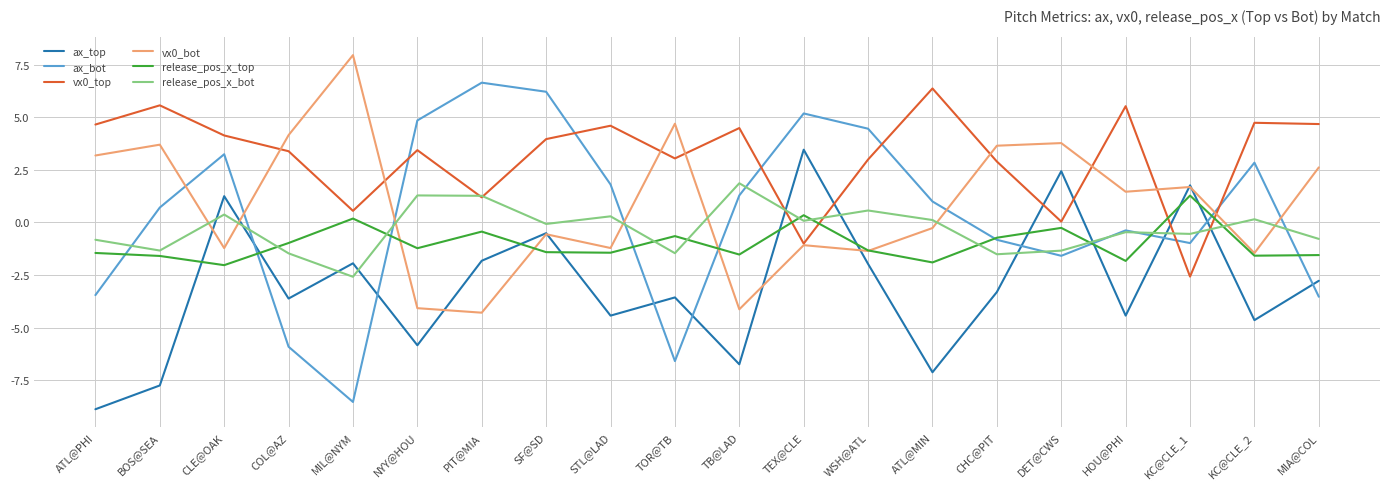

What is the spread (max minus min) of values at TOR@TB?

11.3